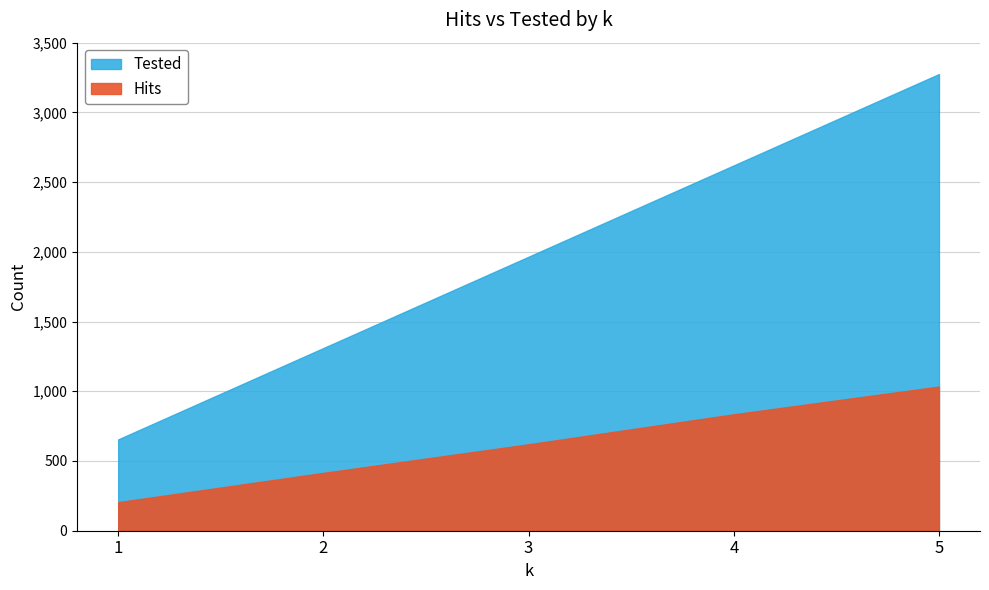

True or false: Hits and Tested intersect in this chart.

False